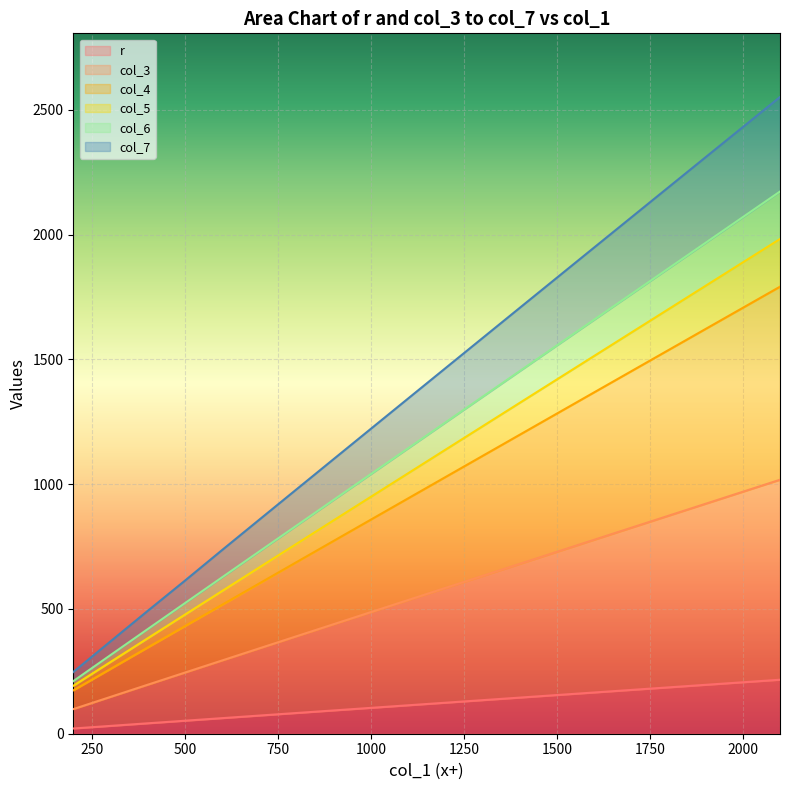

At which category is the sum across all series the highest?

2100